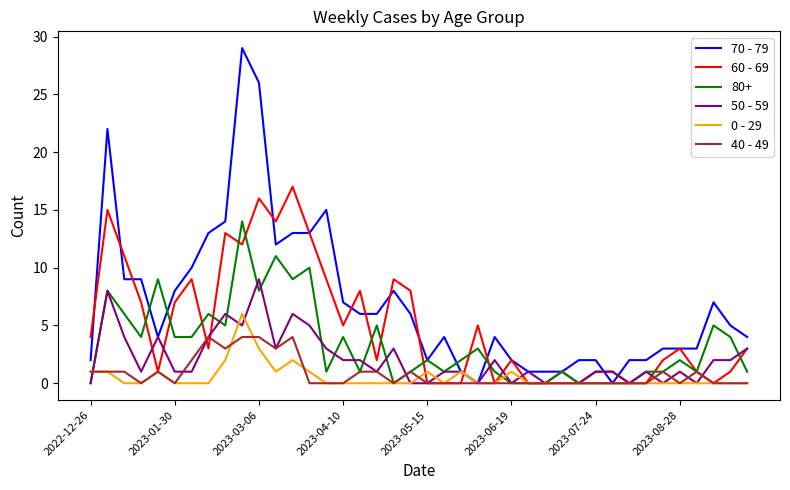

What is the greatest value displayed?

29